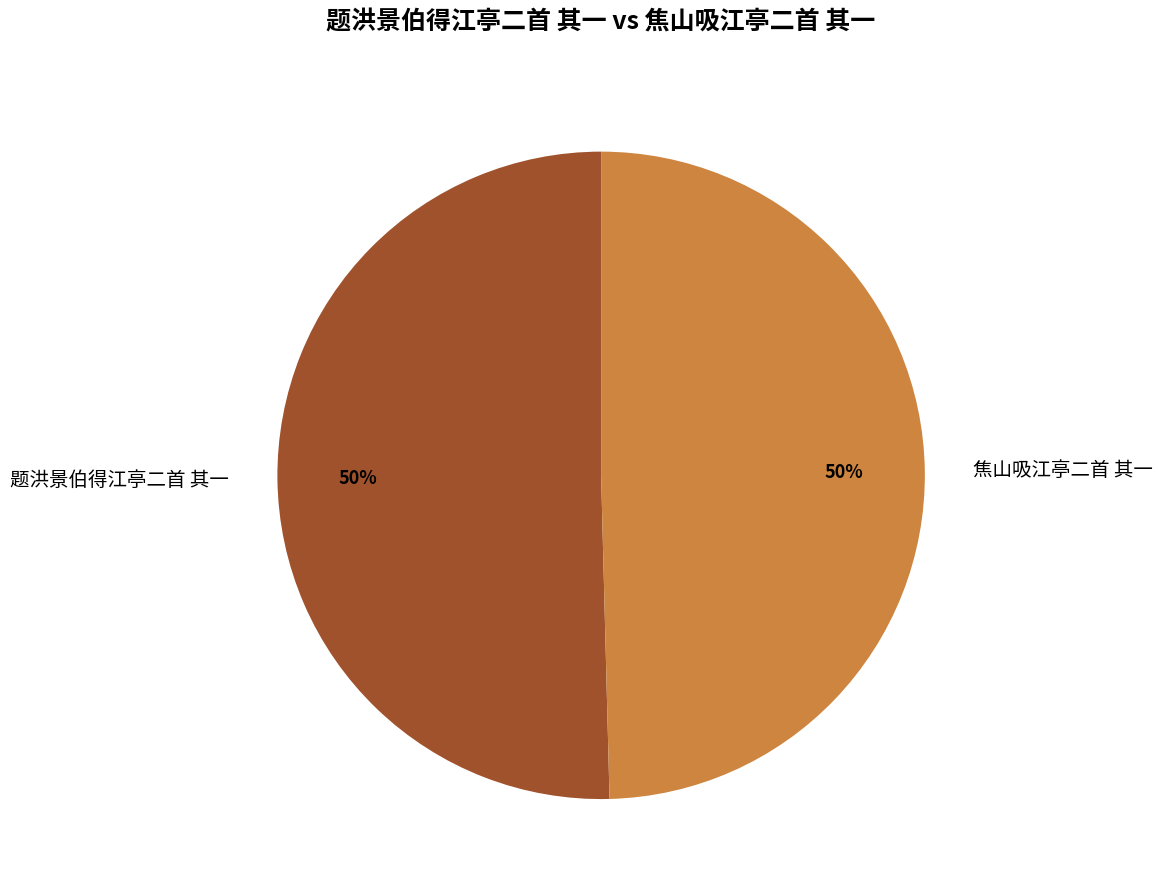

To the nearest percent, what is the combined percentage of 题洪景伯得江亭二首 其一 and 焦山吸江亭二首 其一?

100%